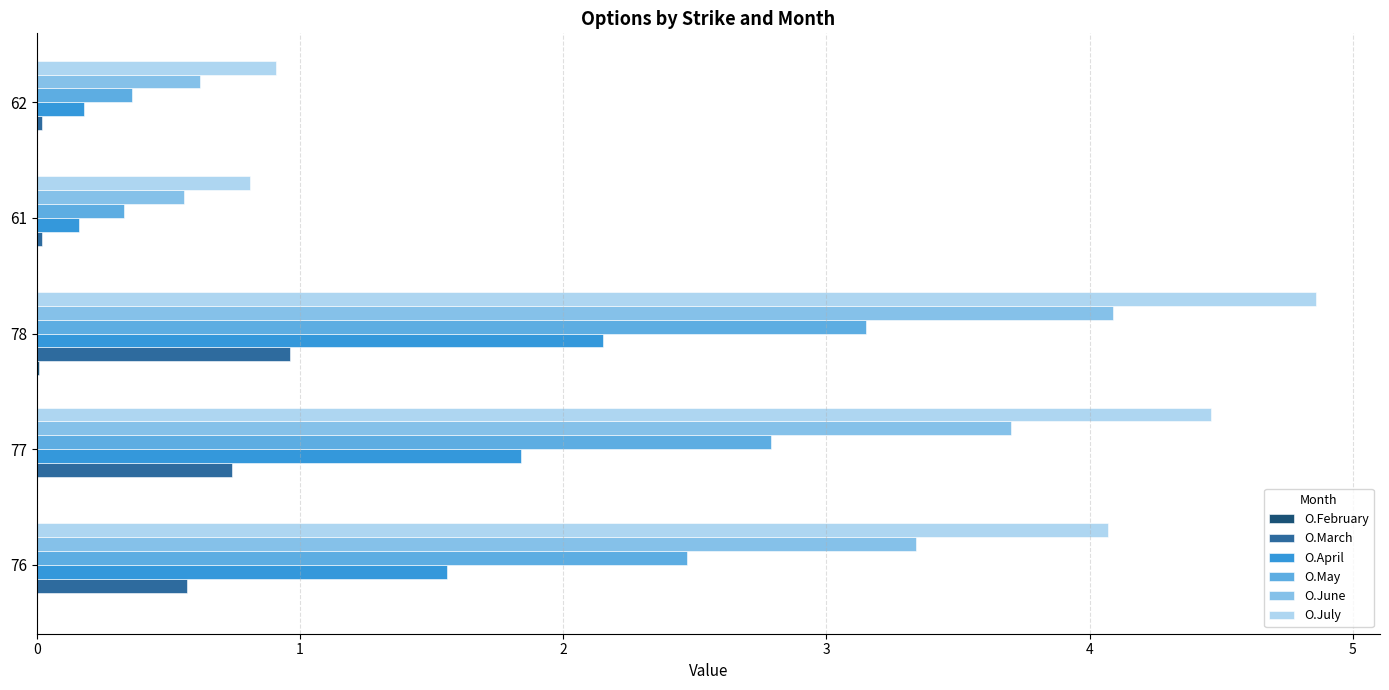

The value of O.March at 78 is 1.3. True or false?

False